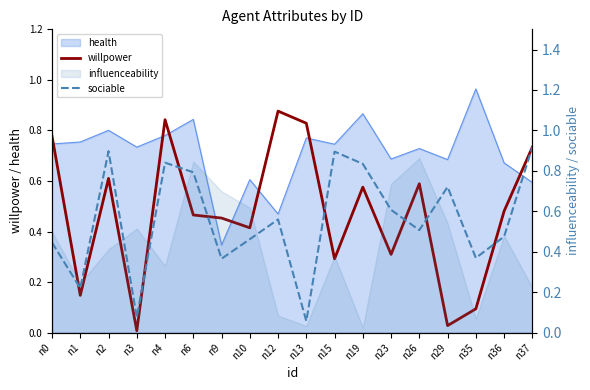

Which series has the largest total across all categories?

sociable